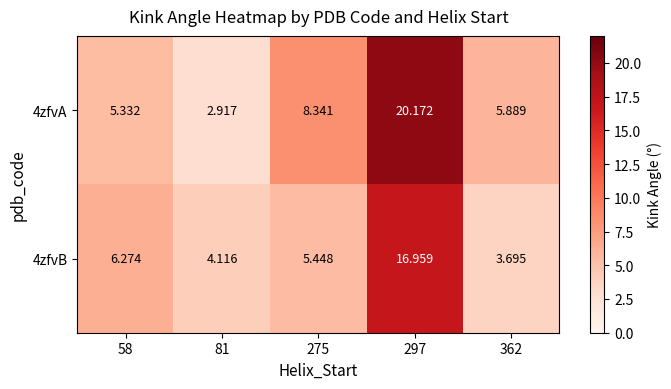

Is the value of 4zfvA at 297 greater than the value of 4zfvB at 275?

Yes